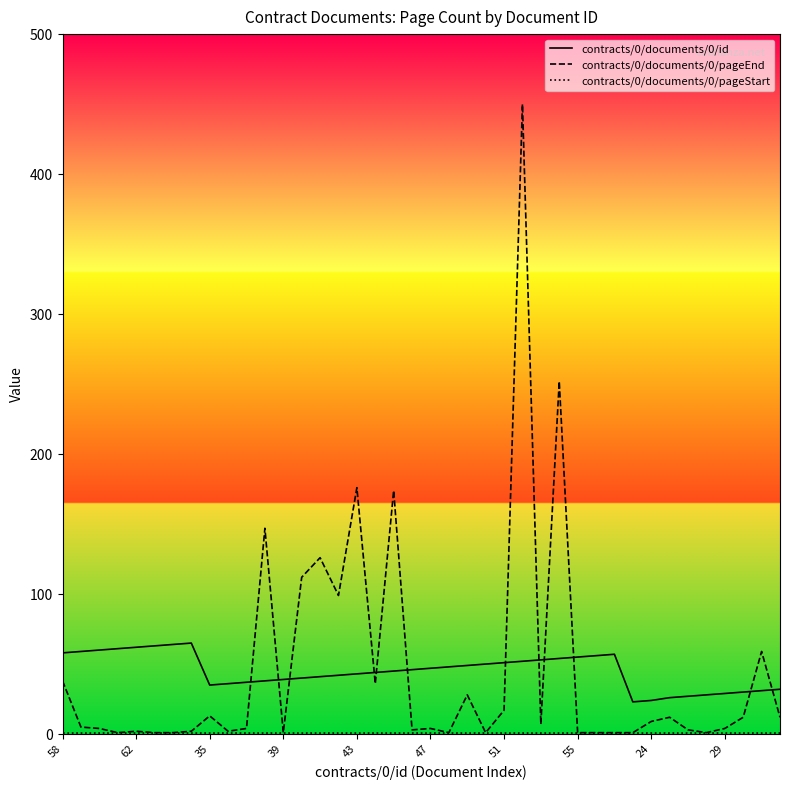

Which series has the largest range (max minus min)?

contracts/0/documents/0/pageEnd